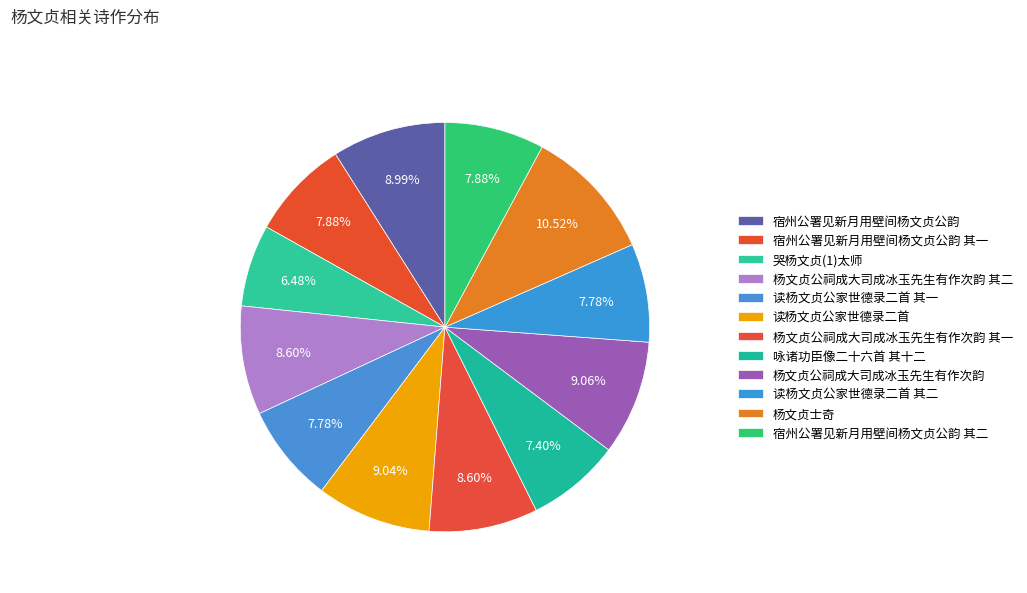

The 哭杨文贞(1)太师 slice represents 6% of the pie. True or false?

True